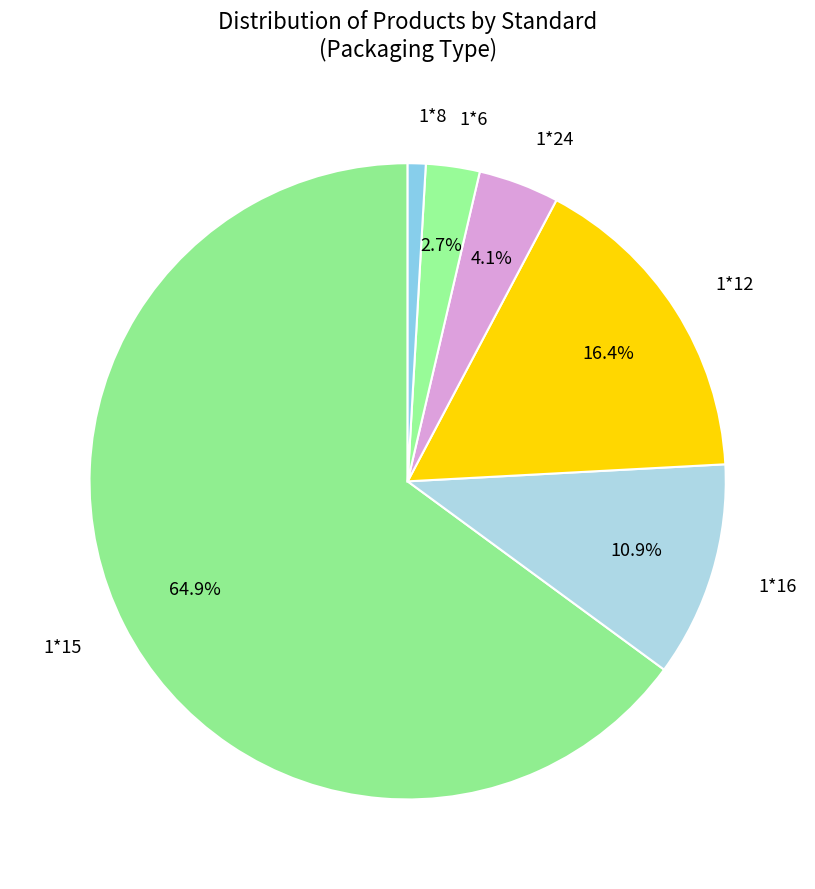

Is it true that 1*6 is 8% of the pie?

False